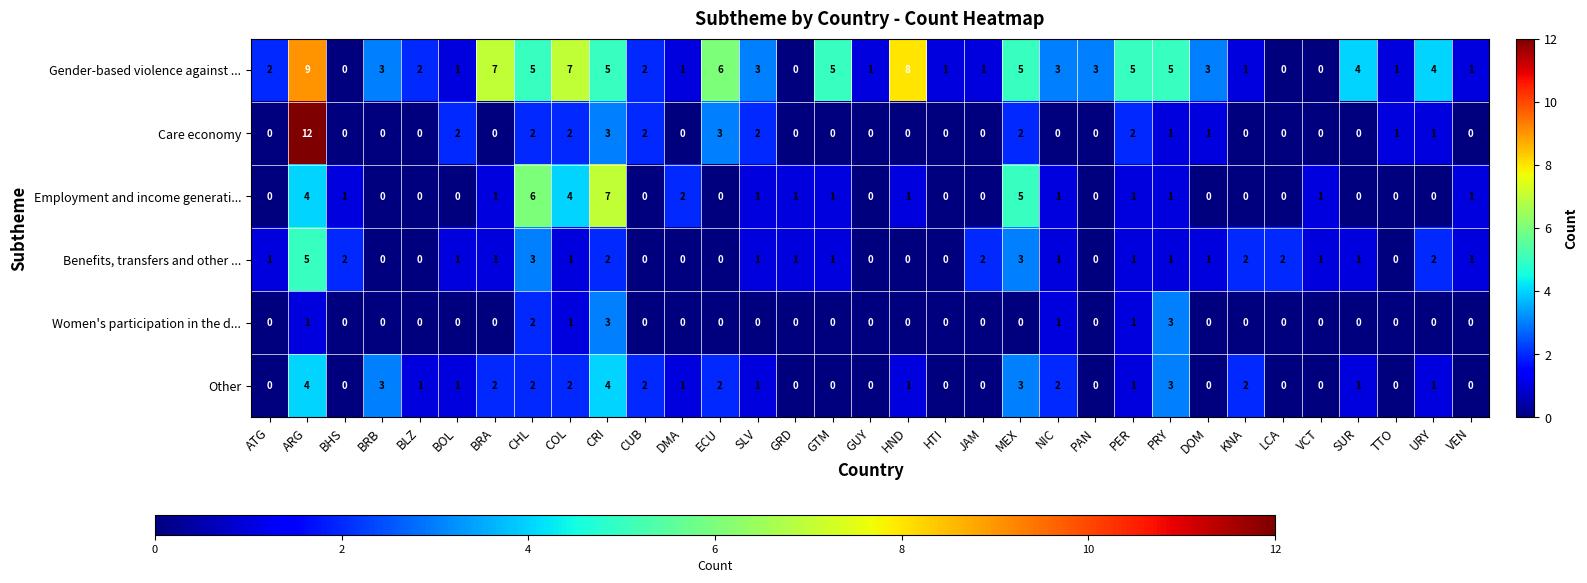

Which category has the highest value across all series?

ARG